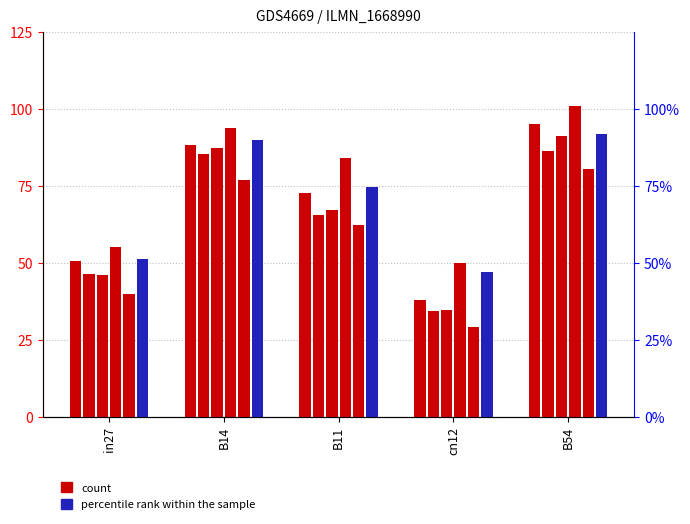

Are the bars grouped side by side (vs. stacked)?

Yes